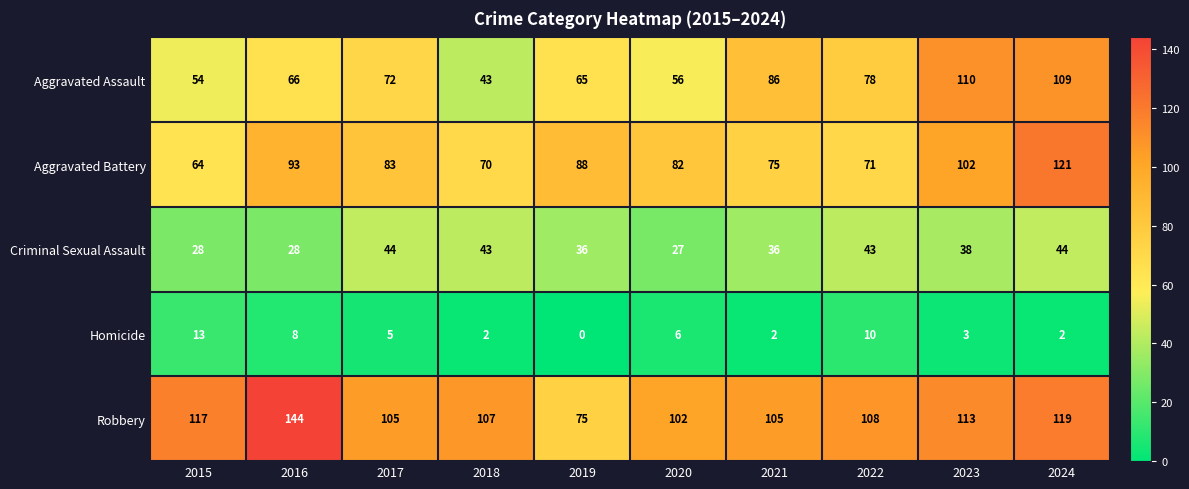

What is the sum of all Robbery values?

1095